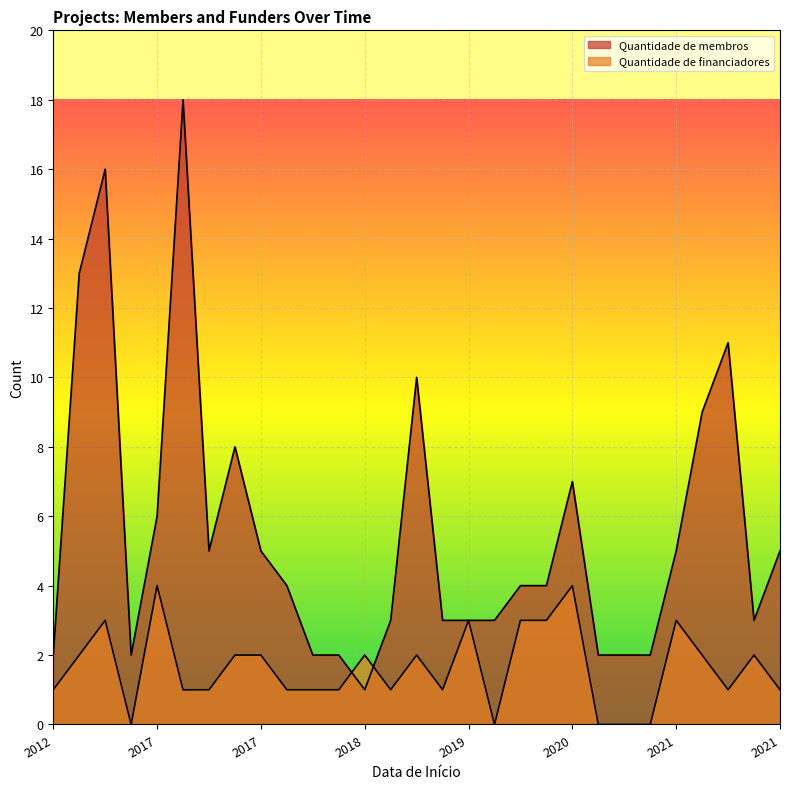

What is the difference between the maximum and minimum values in the Quantidade de membros series?

17